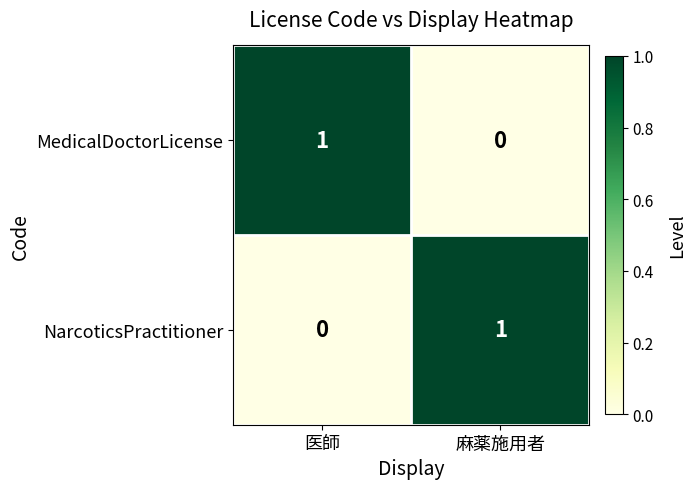

Where is MedicalDoctorLicense nearest to the value 0?

麻薬施用者